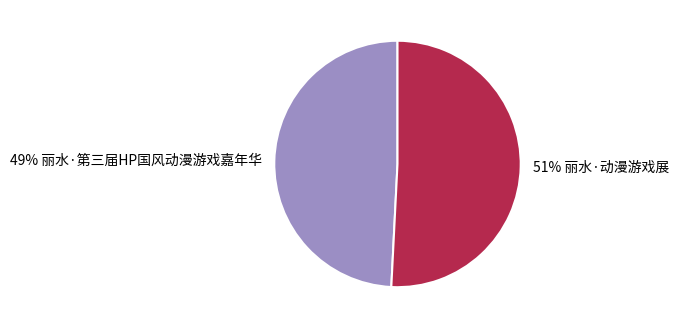

How many slices are in this pie chart?

2